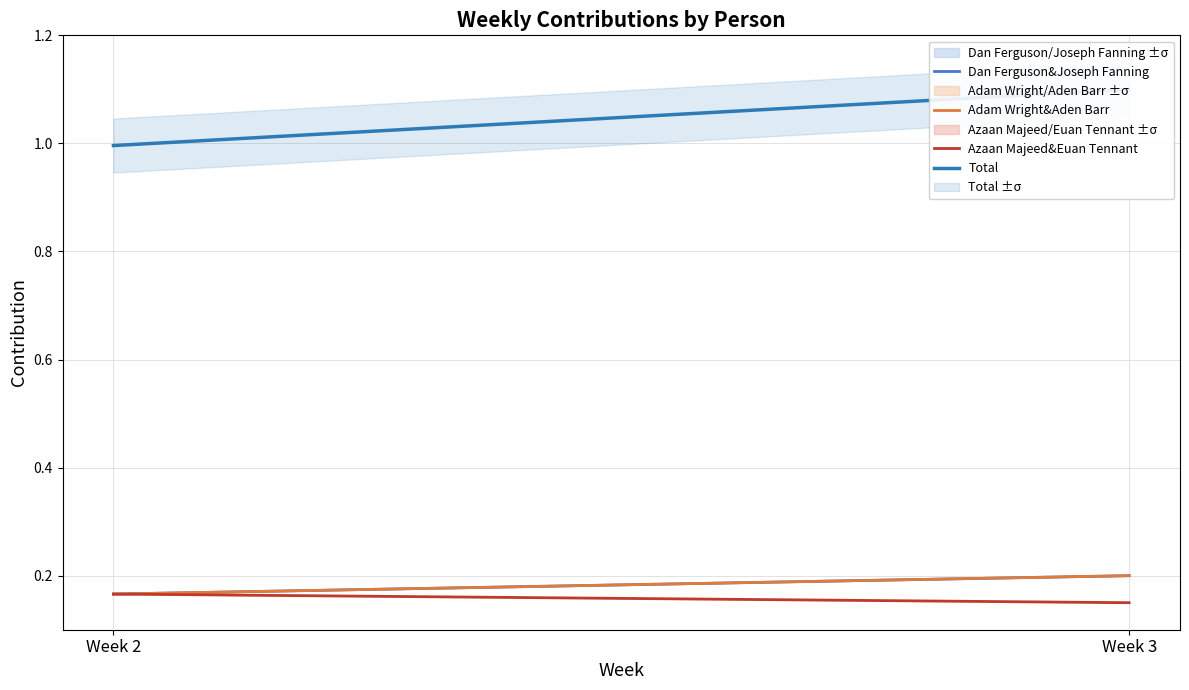

Does the chart have visible grid lines?

Yes